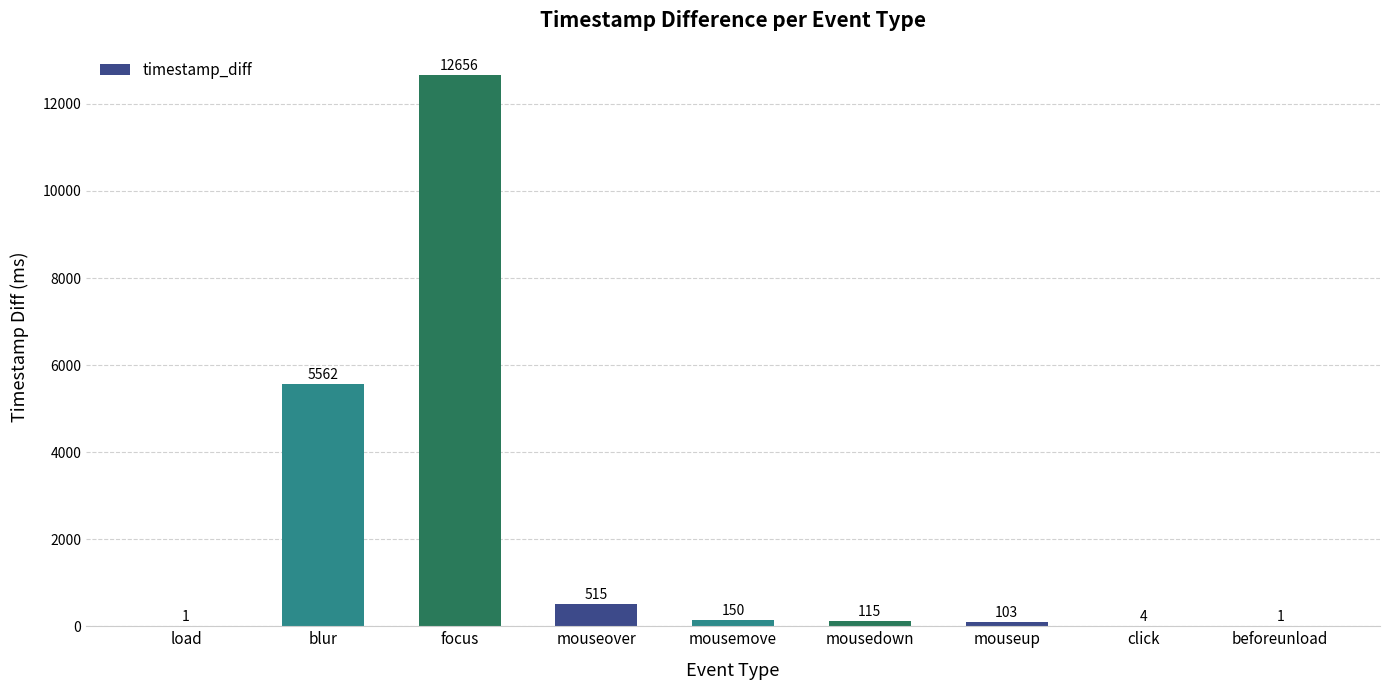

What is the sum of the values at focus and mouseover?

13171